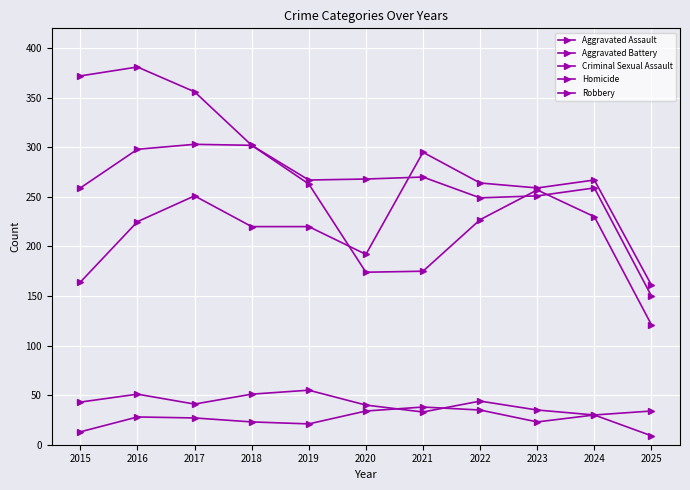

How many distinct data groups are displayed?

5